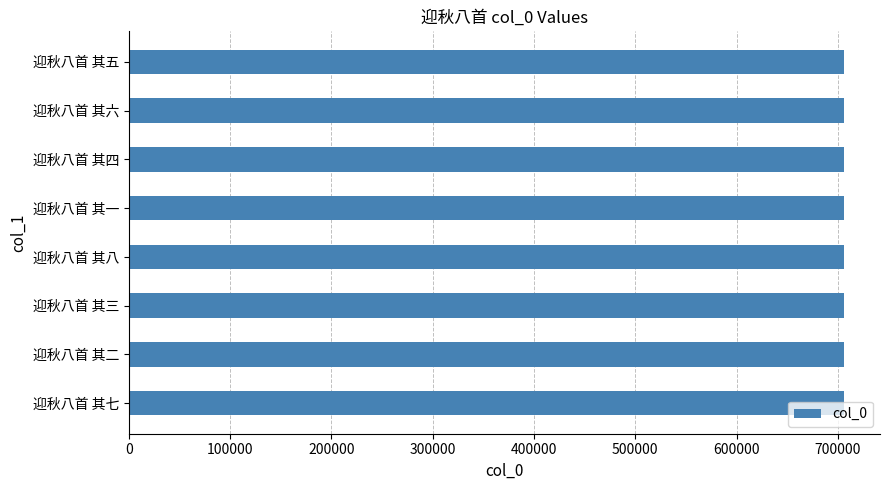

The value at 迎秋八首 其四 is 706109. True or false?

True